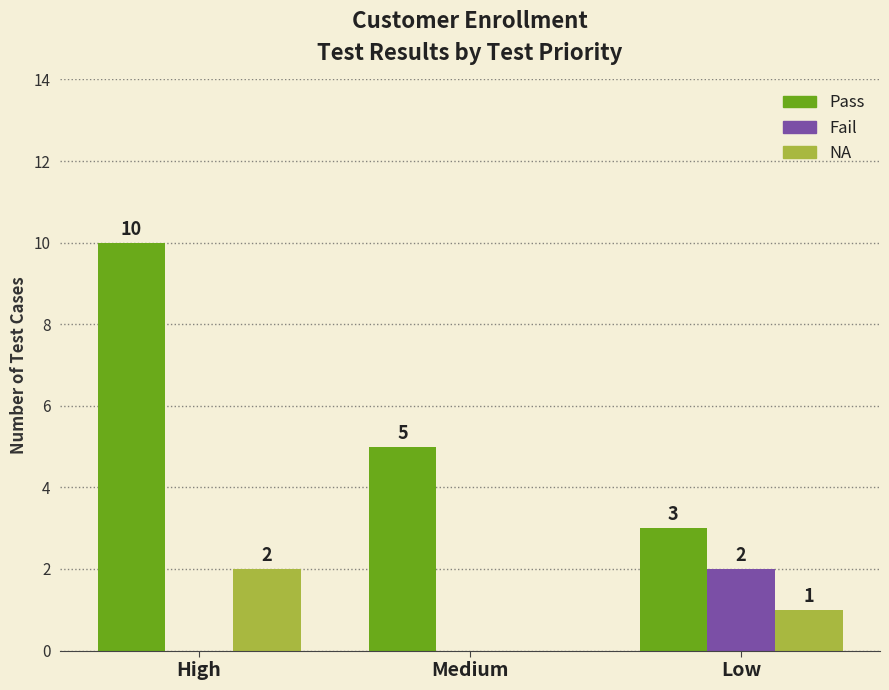

At which label is NA closest to 1?

Low